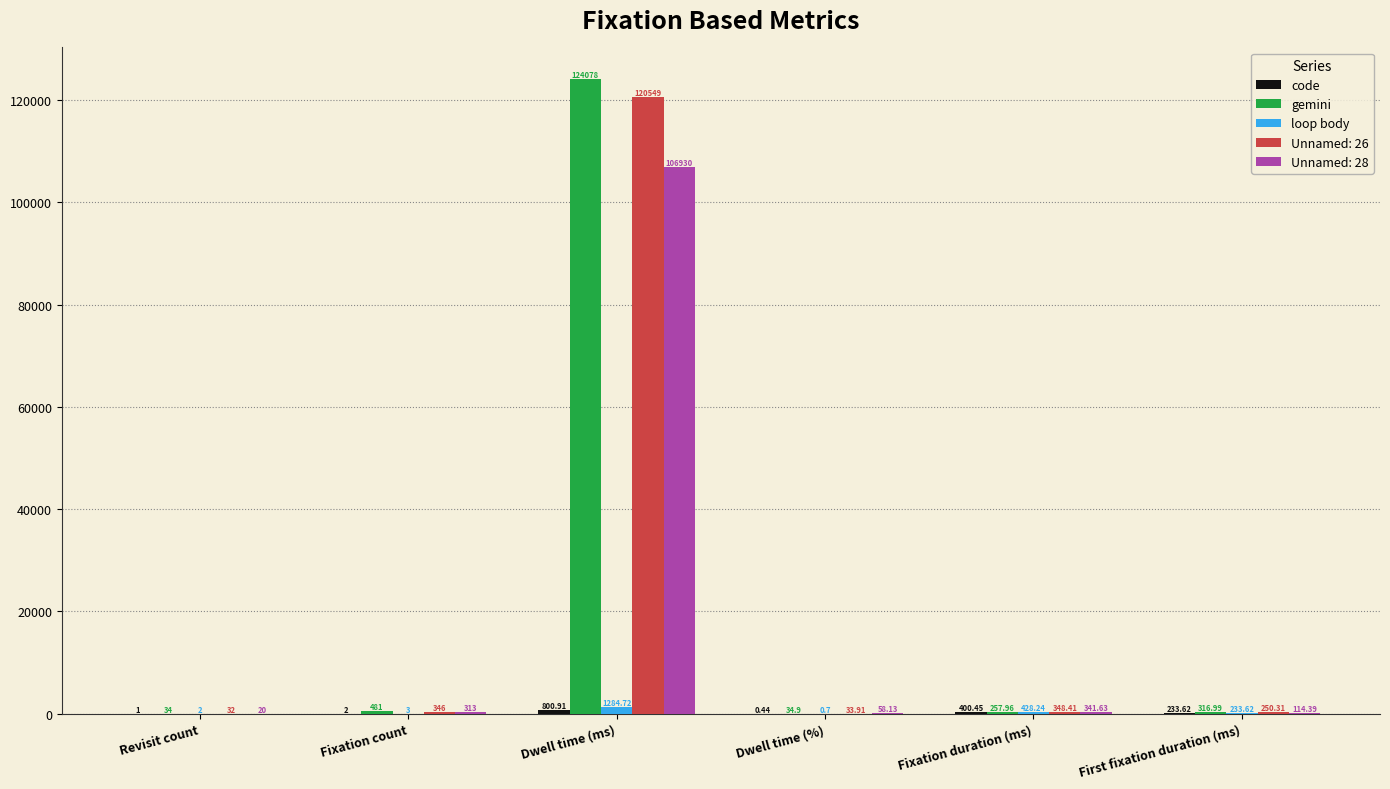

Which category has the highest value across all series?

Dwell time (ms)